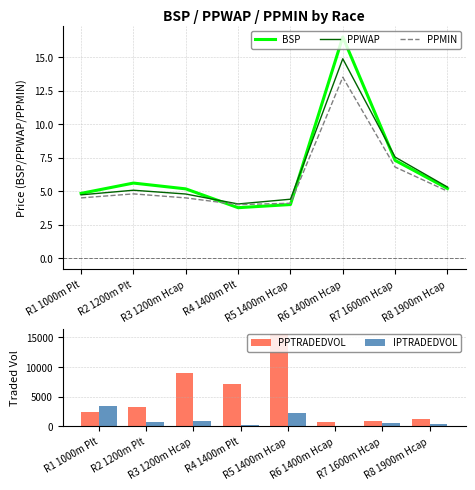

Which series has the largest total across all categories?

PPTRADEDVOL